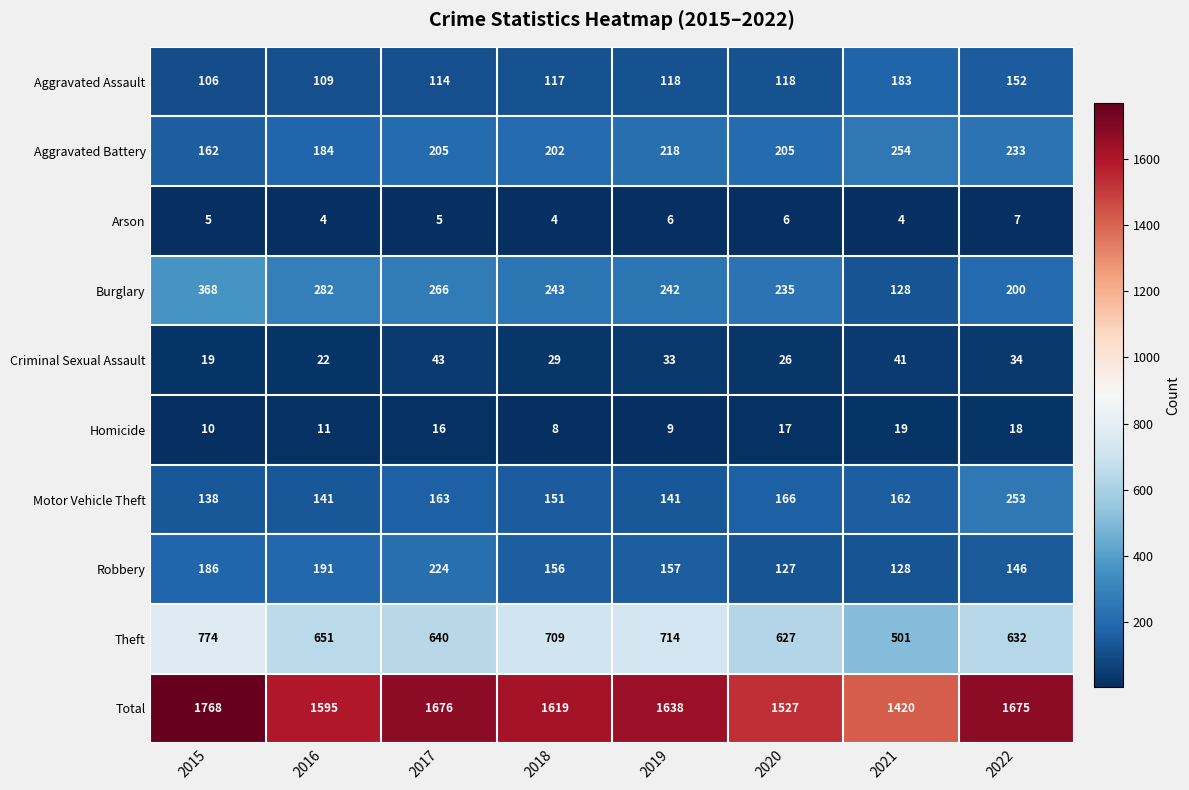

What is the difference between the second highest and second lowest values in the Theft series?

87